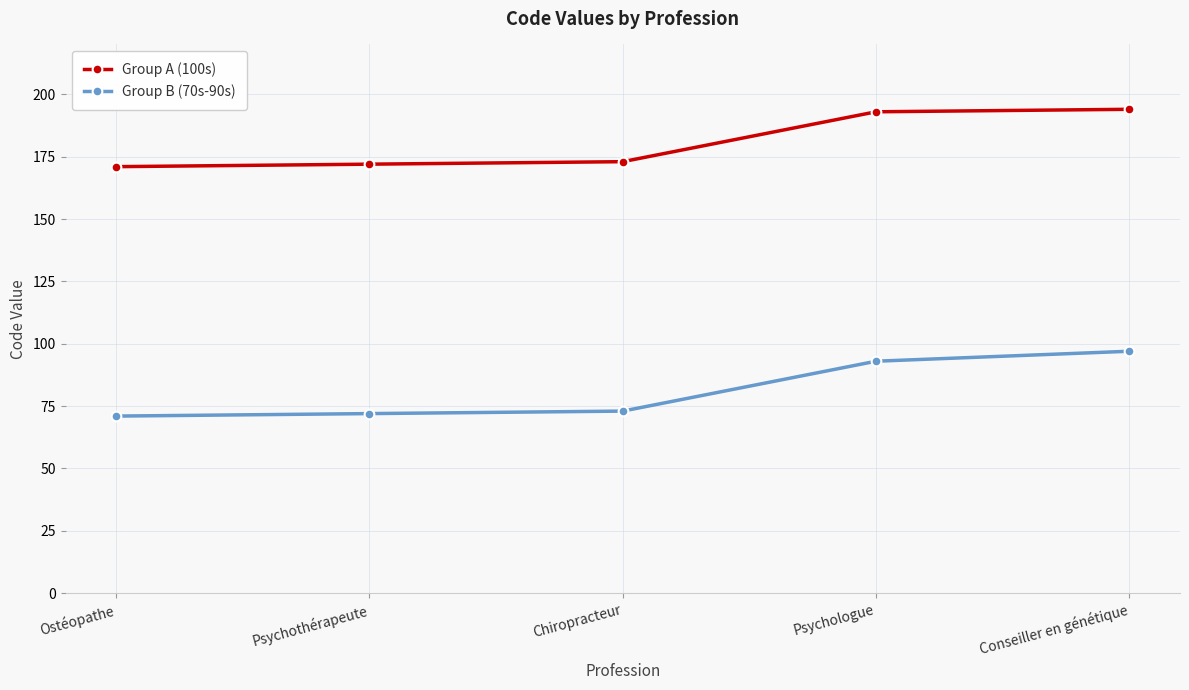

What is the total value across all series at Ostéopathe?

242